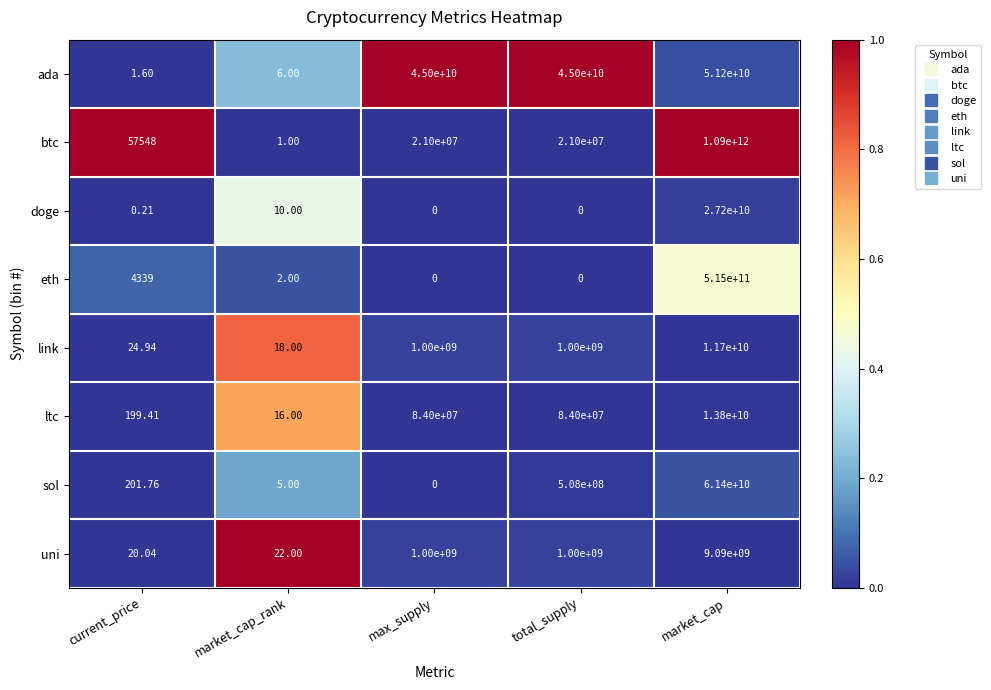

At which category is the sum across all series the highest?

market_cap